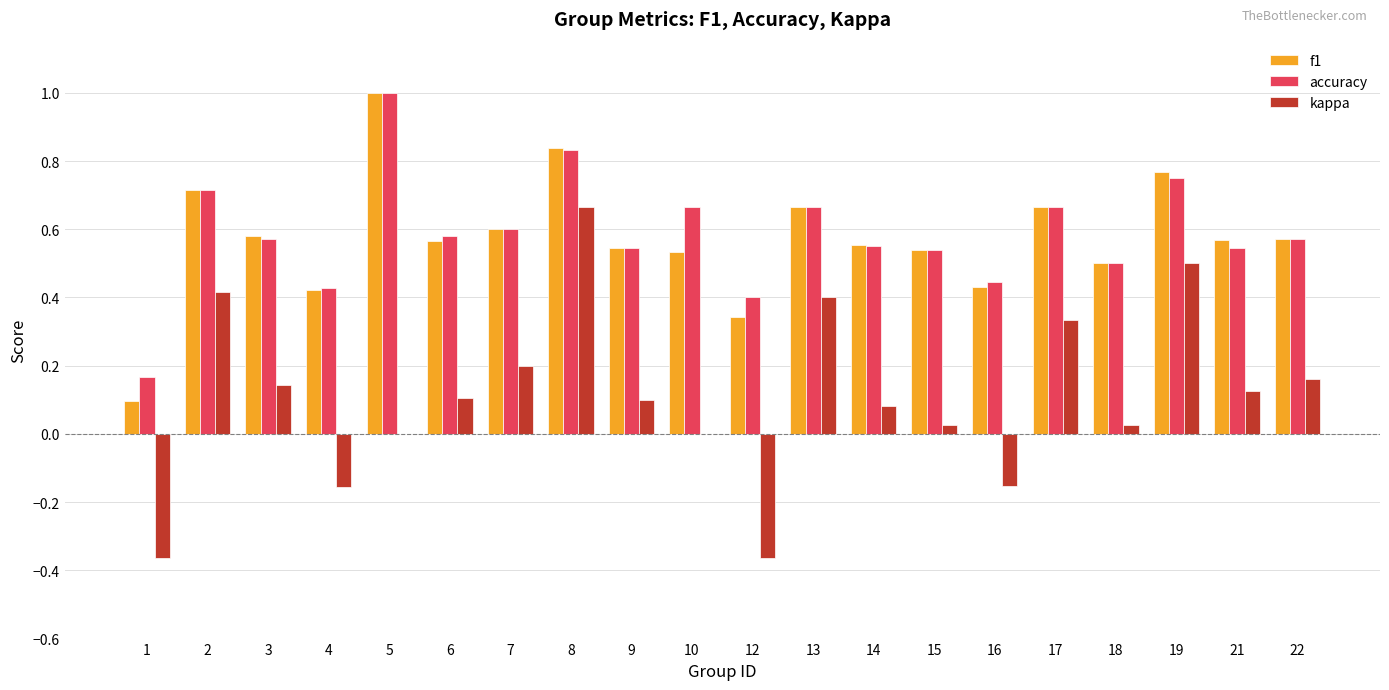

At which label does accuracy reach its peak?

5